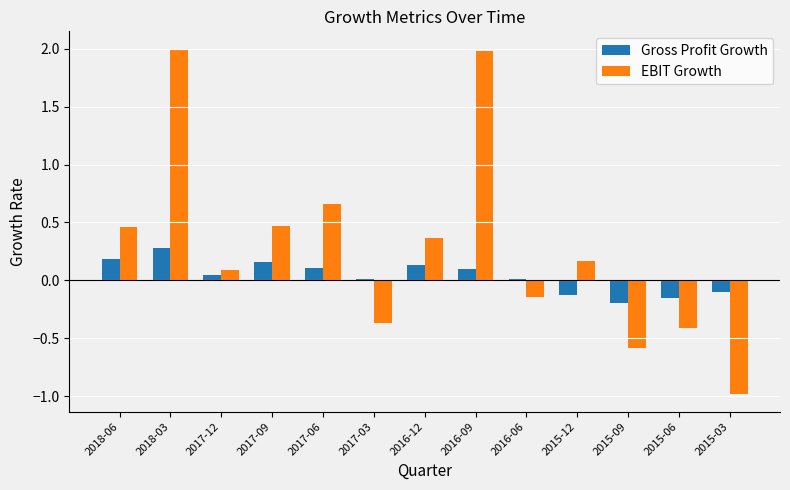

Count the number of categories in the chart.

13